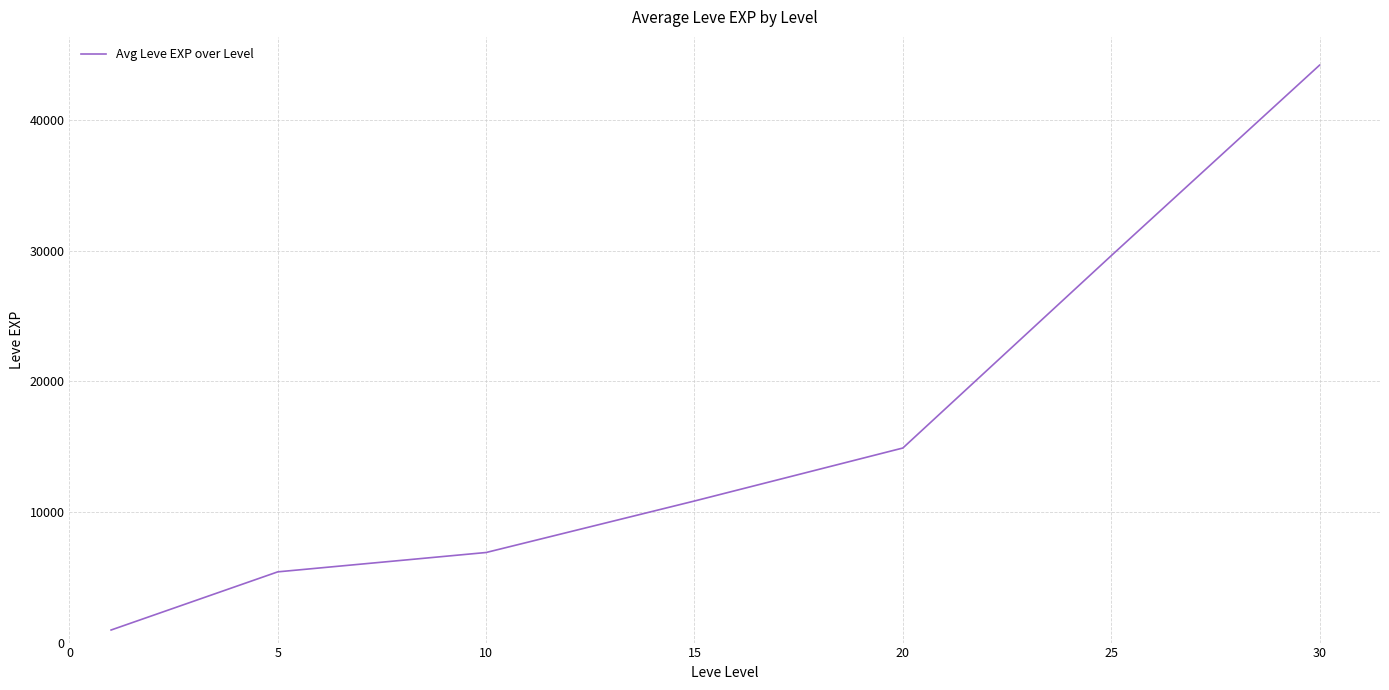

True or false: the data has more than 1 interior local peaks.

False